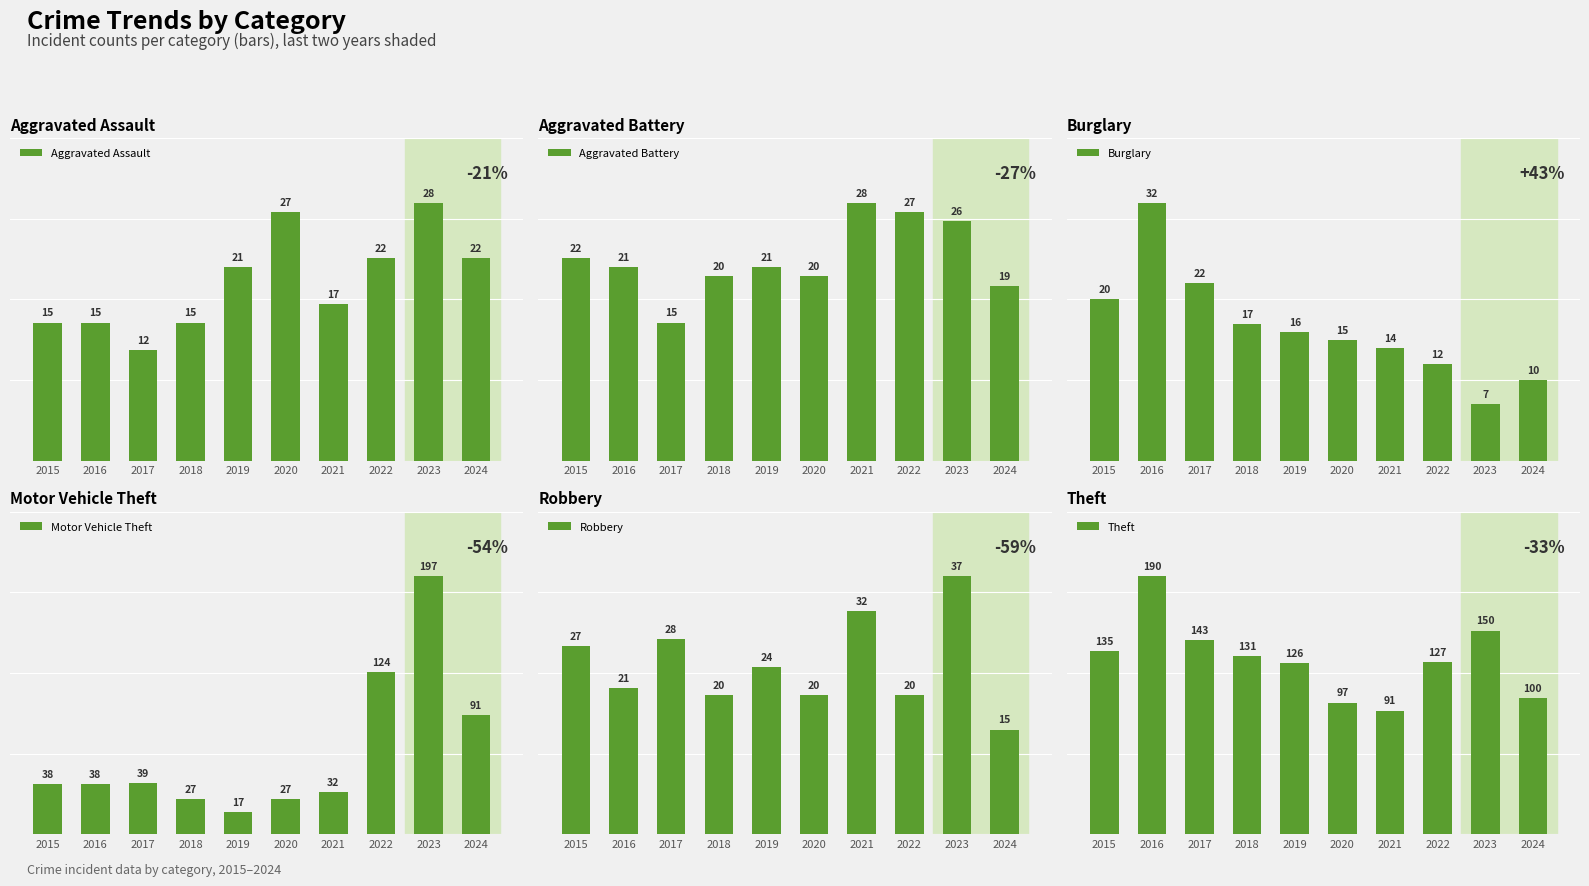

What is the greatest value displayed?

197